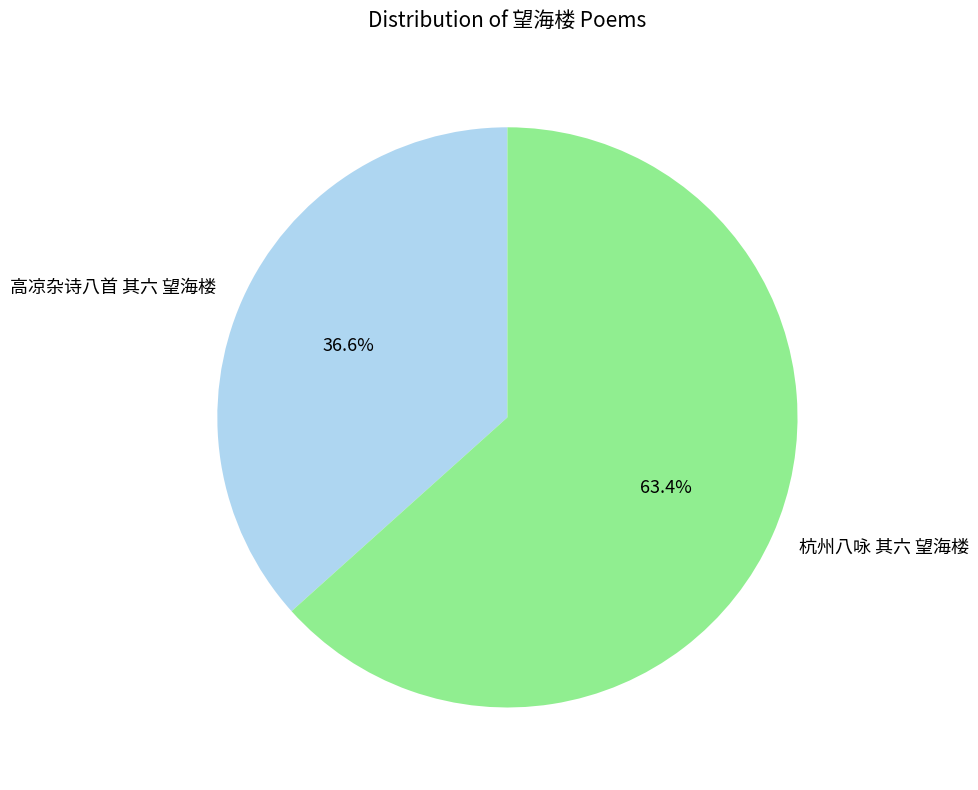

What percentage is NOT represented by 高凉杂诗八首 其六 望海楼?

63.4%